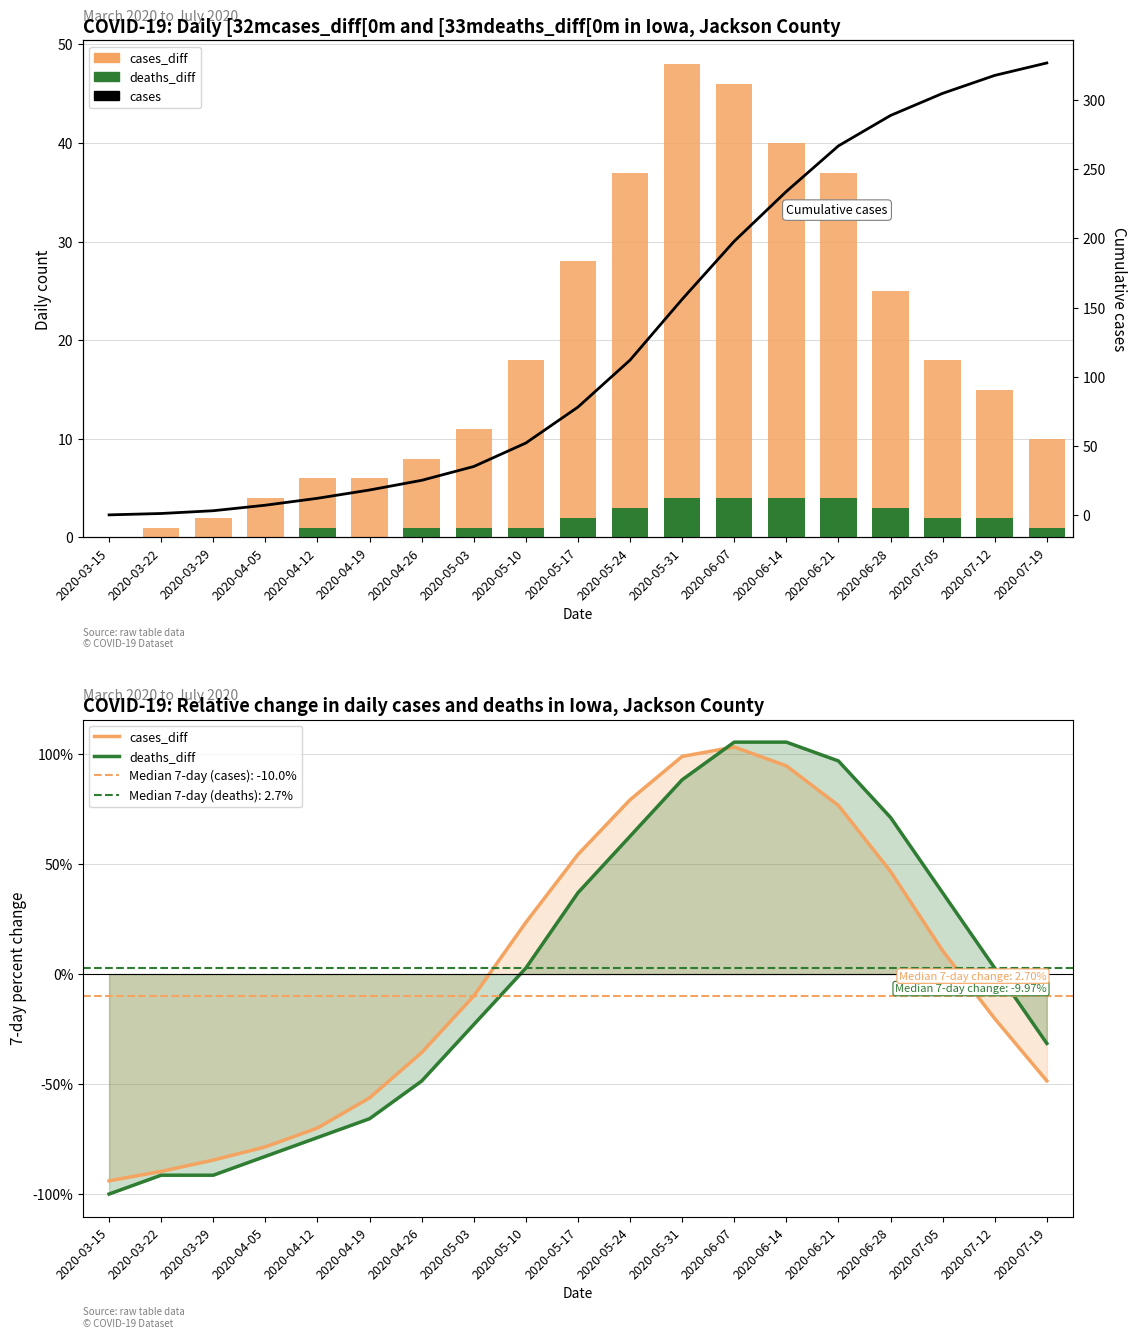

At how many categories does at least one series exceed -60?

19